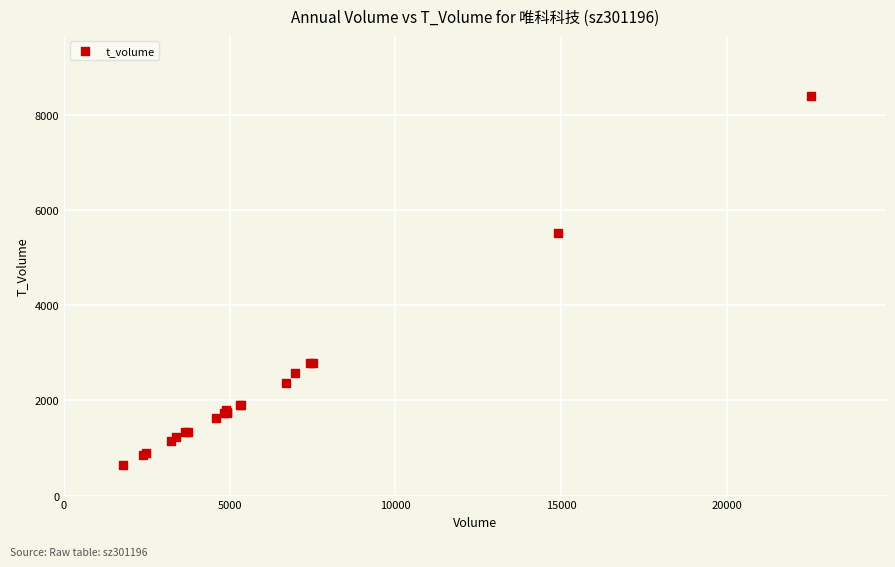

What Y value in the scatter plot is closest to 4525?

5516